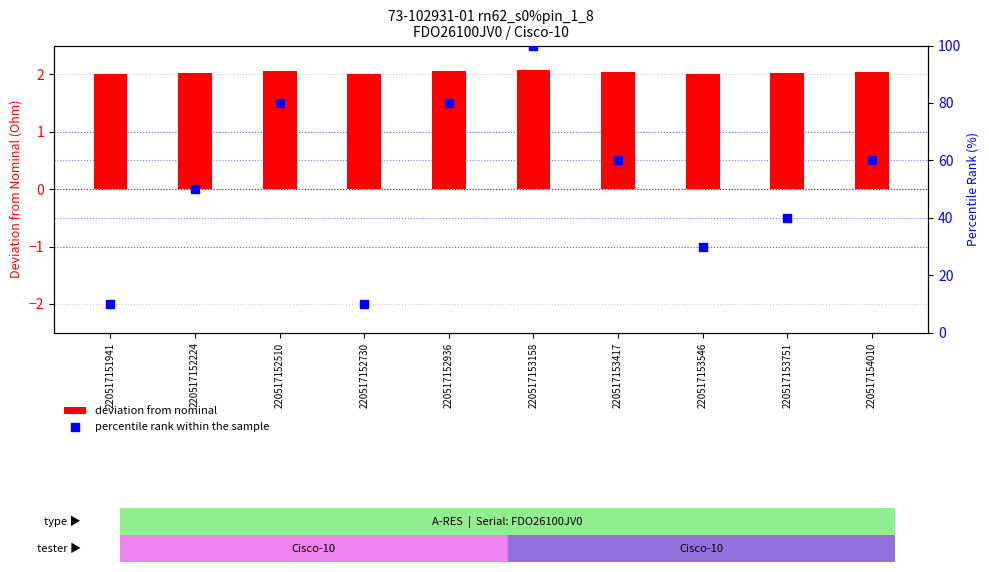

Which series contains the highest Y value?

percentile rank within the sample